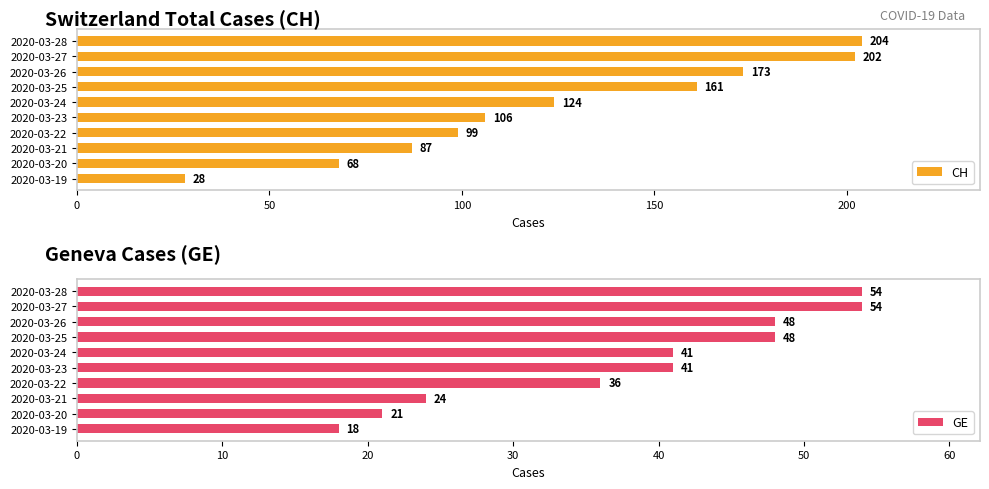

How many data points in GE are above 41?

4